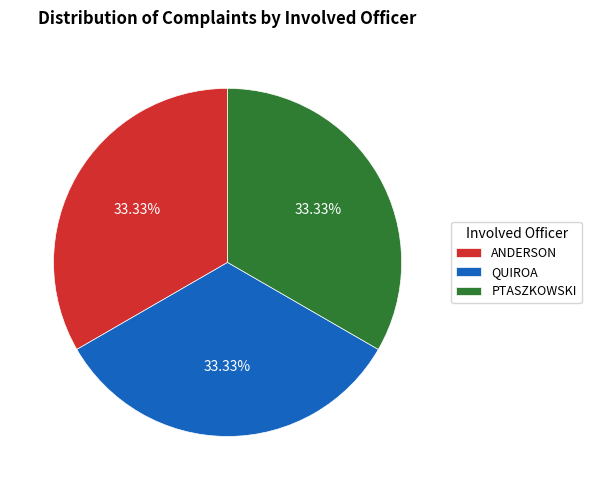

Is there a majority slice in this chart?

No